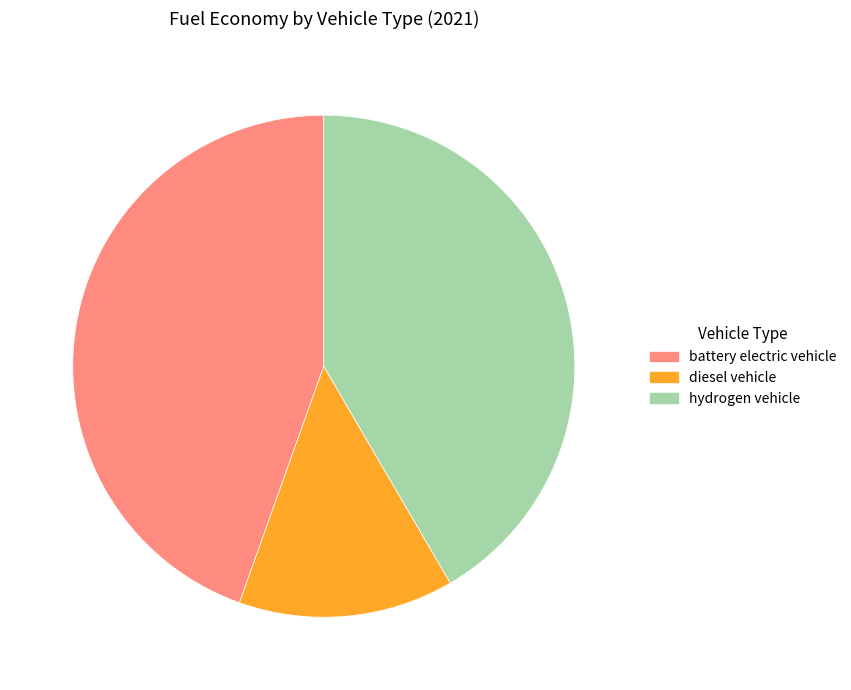

Between hydrogen vehicle and diesel vehicle, which is larger?

hydrogen vehicle